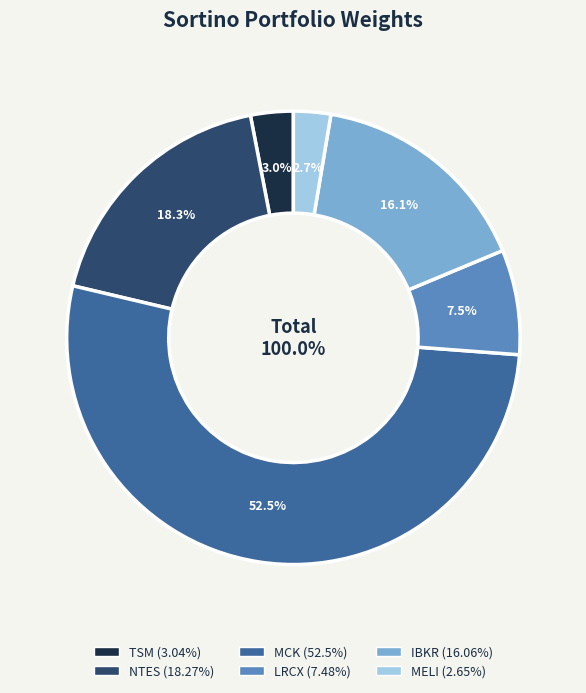

Which slice is the smallest?

MELI